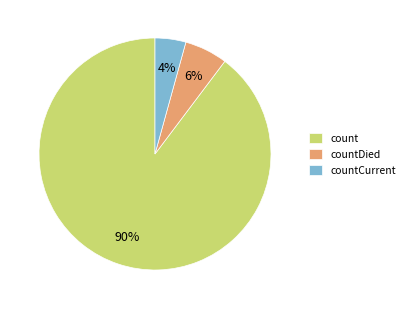

To the nearest percent, what percentage of the pie is count?

90%